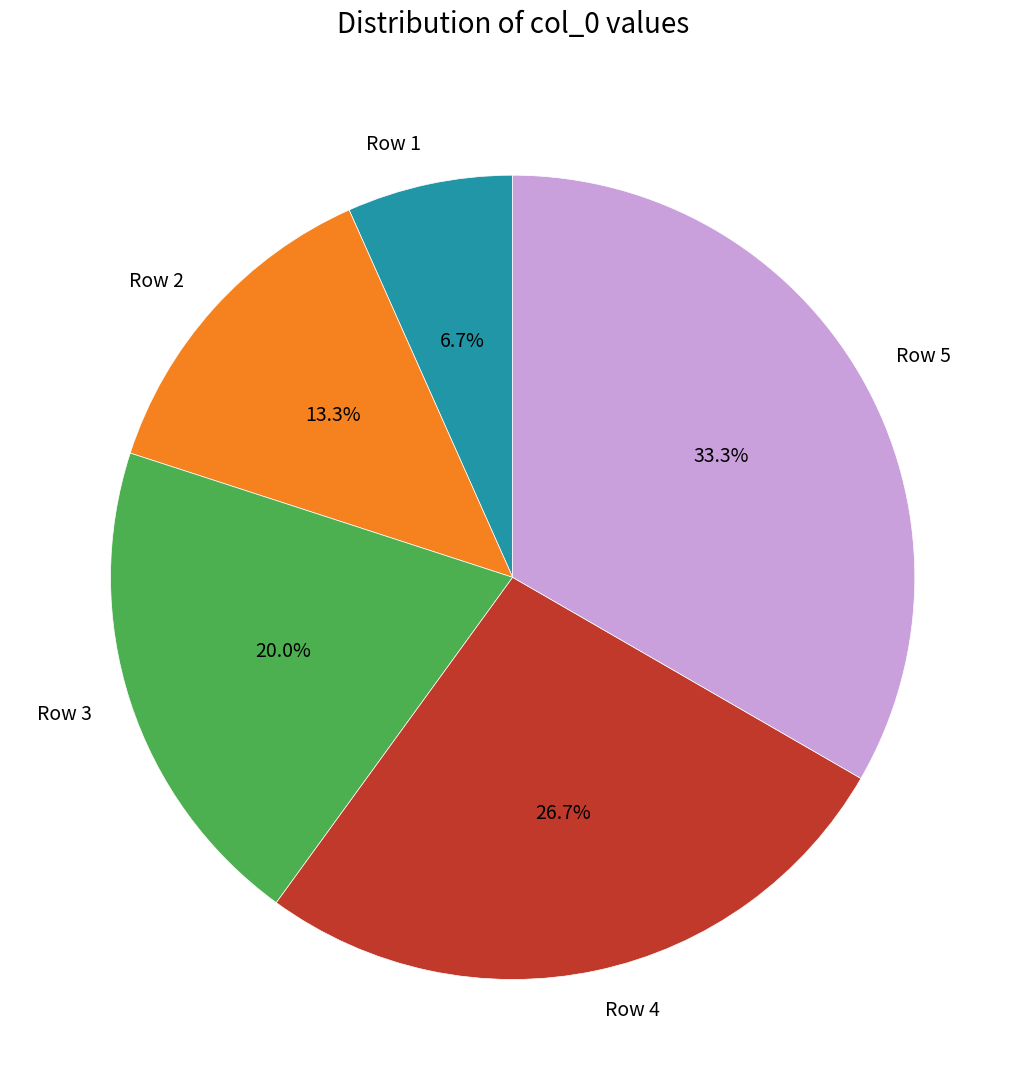

Is it true that Row 4 is 12% of the pie?

False